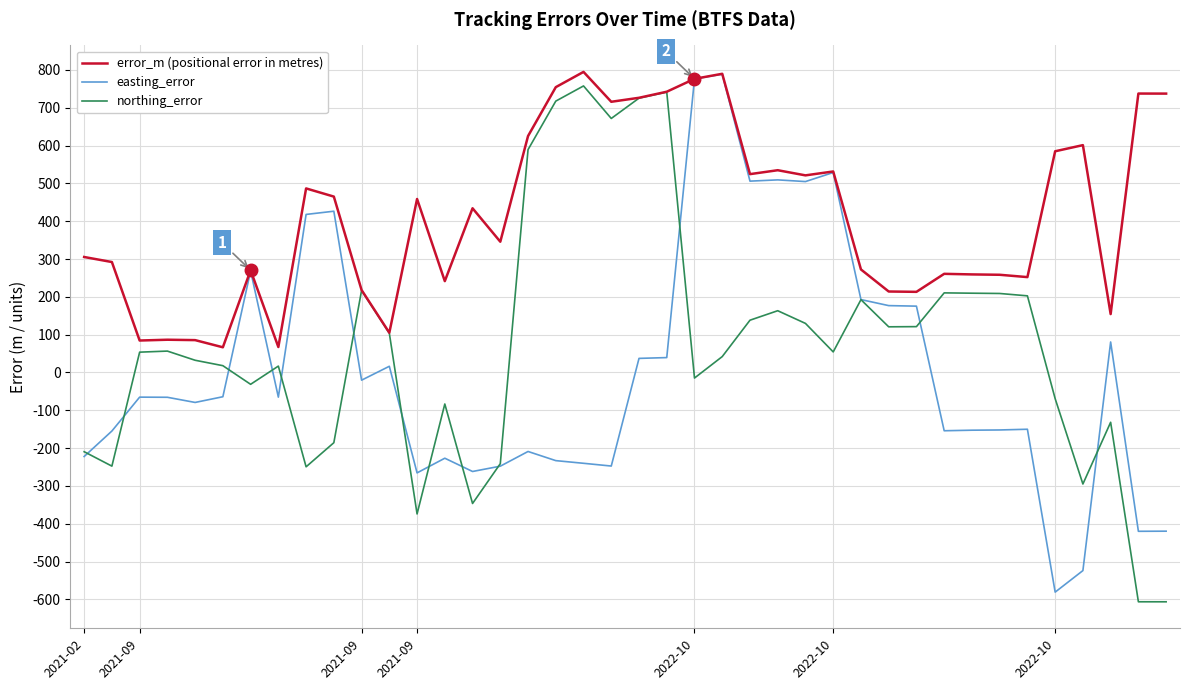

List the series in order of their overall mean, highest first.

error_m (positional error in metres), northing_error, easting_error